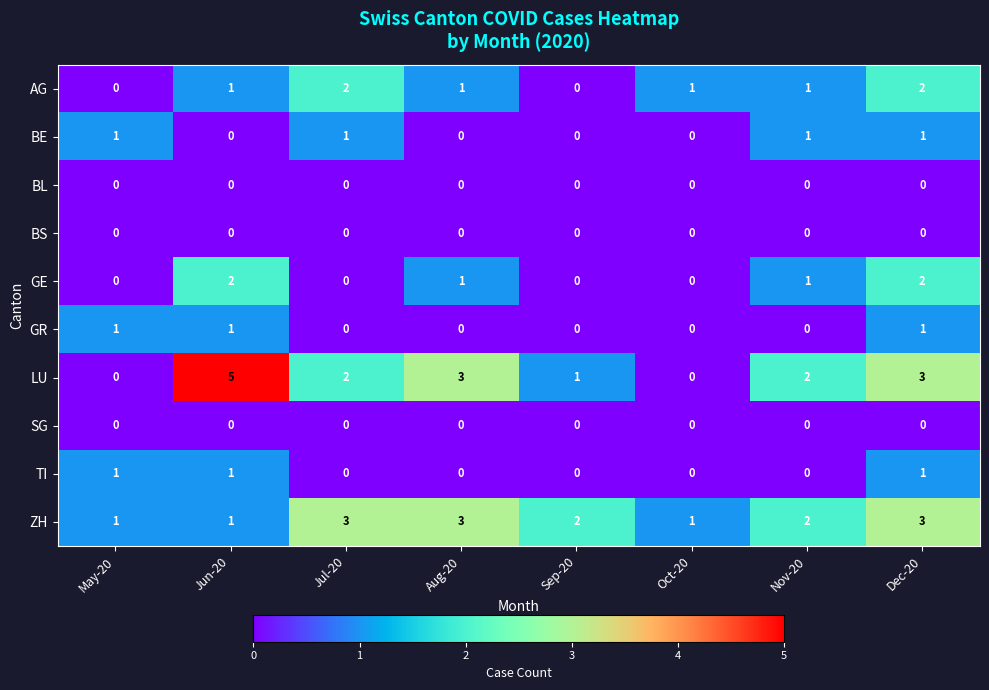

At how many categories does at least one series exceed 0?

8